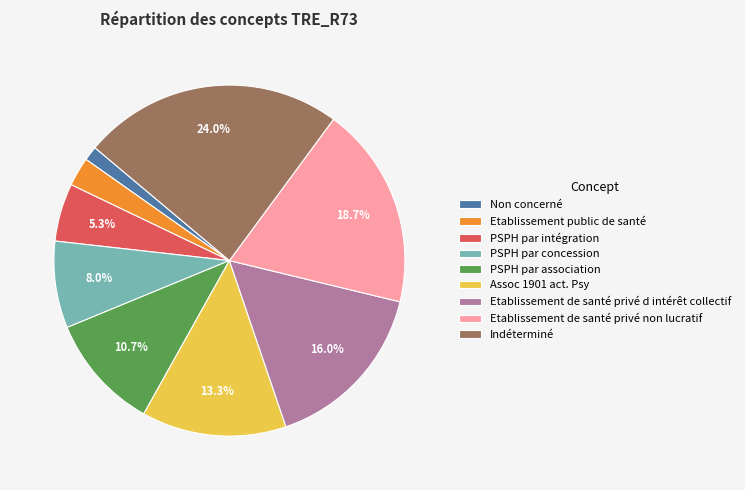

How many segments does this pie chart have?

9